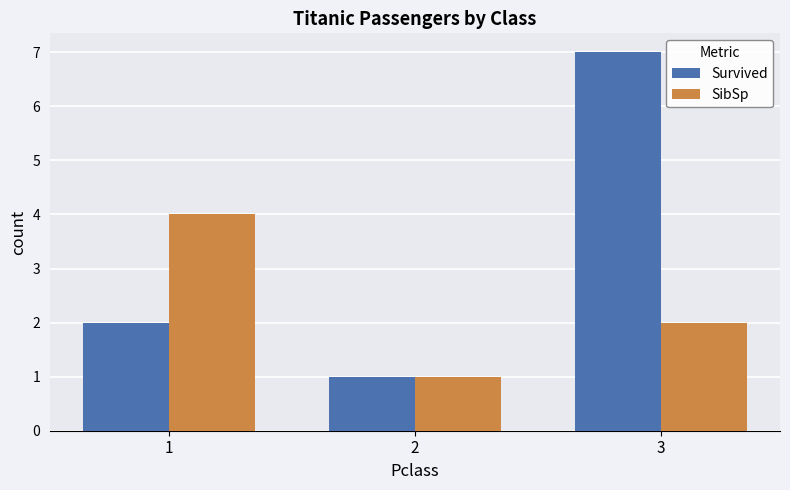

How many categories are shown in the chart?

3